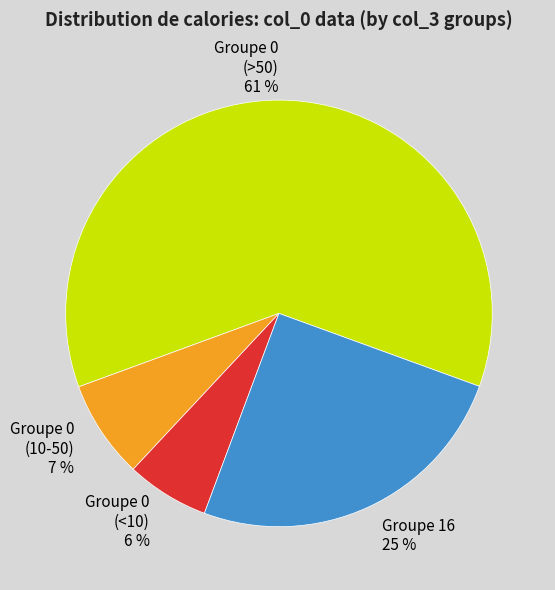

Does Groupe 0 (>50) 61 % represent more than half of the total?

Yes